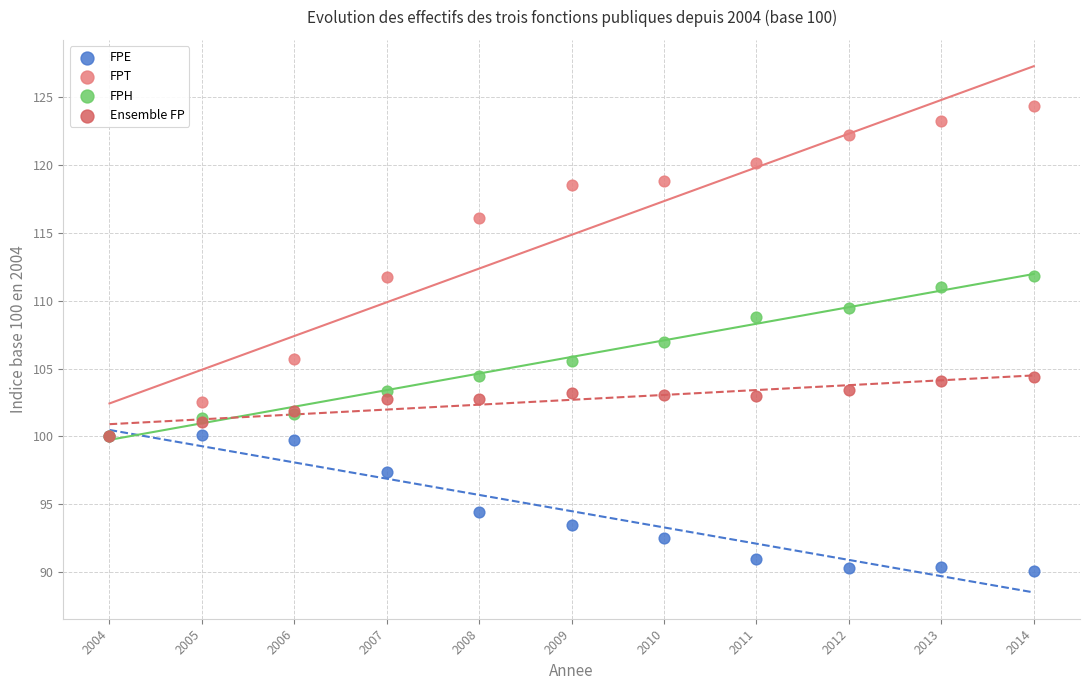

In the FPE series, what Y value is closest to 95?

94.4